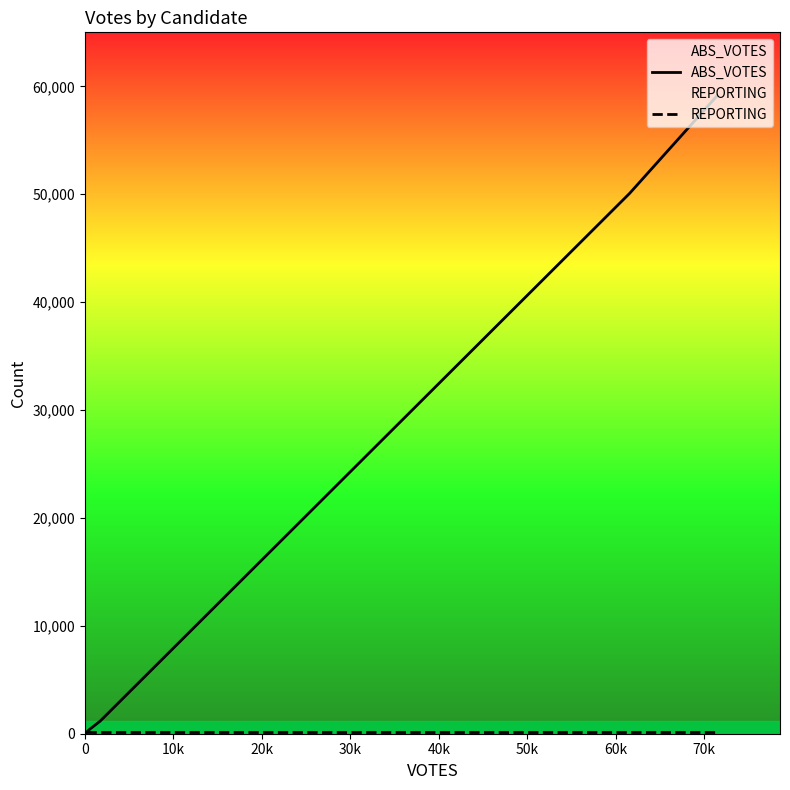

Which series has the widest spread of values?

ABS_VOTES